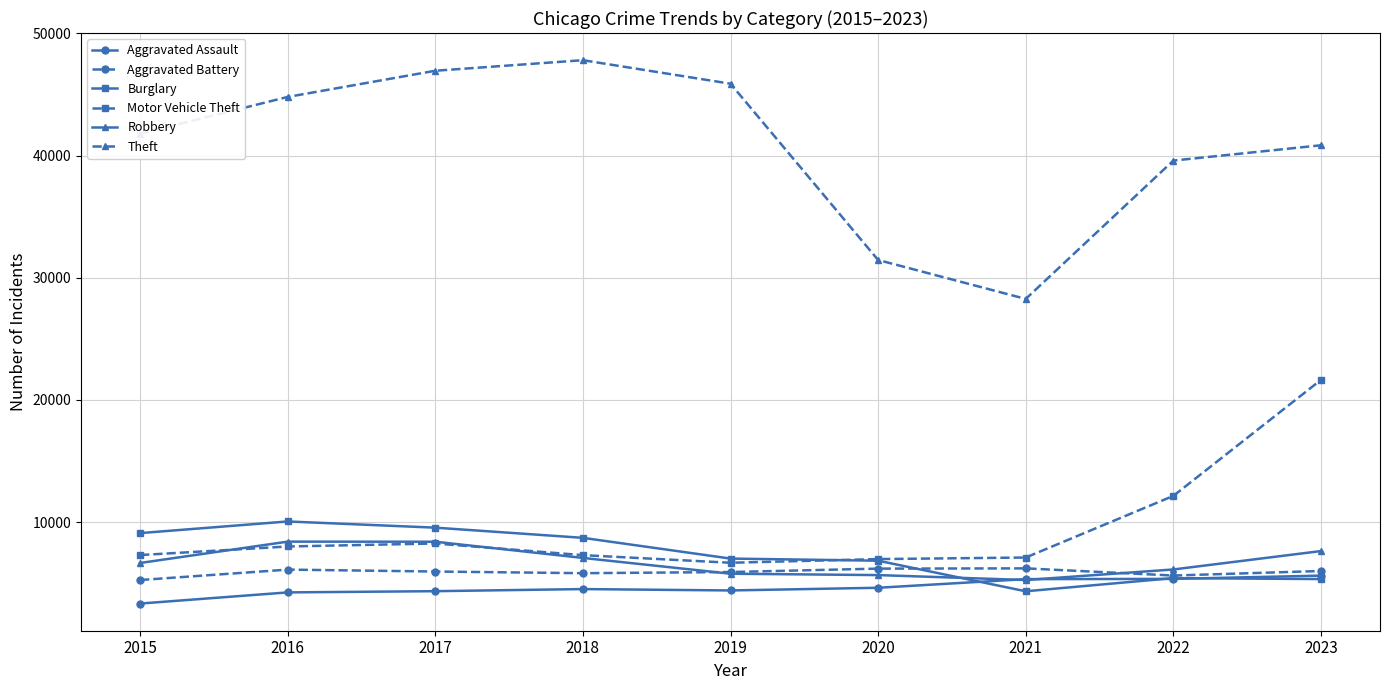

Which category has the lowest value across all series?

2015